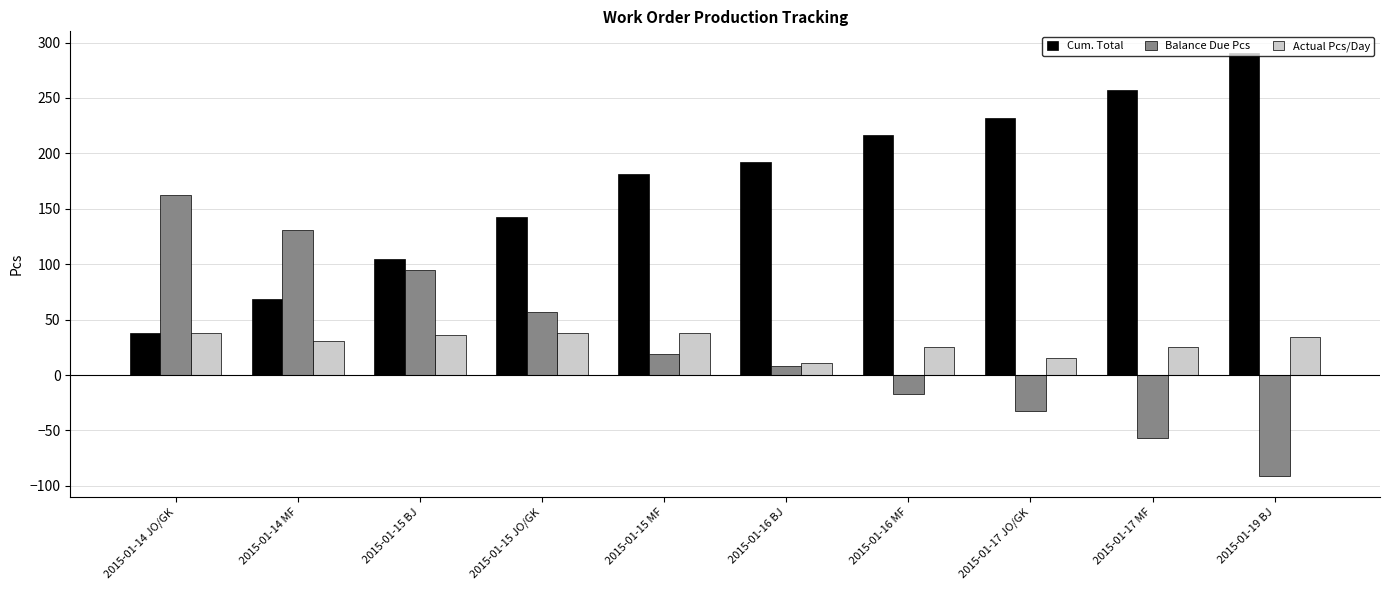

How many bars are there in each group?

3